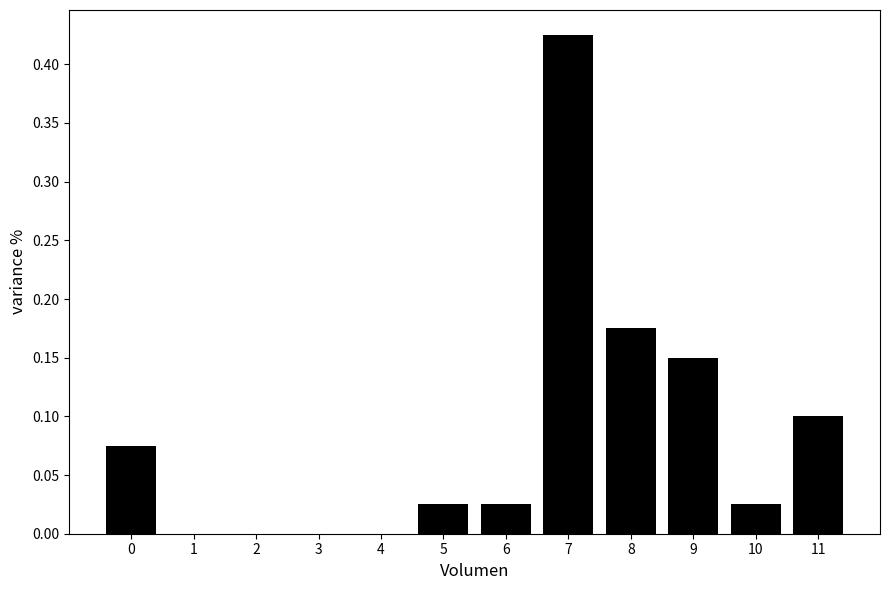

The chart shows a value of 0.2 at 11. True or false?

False